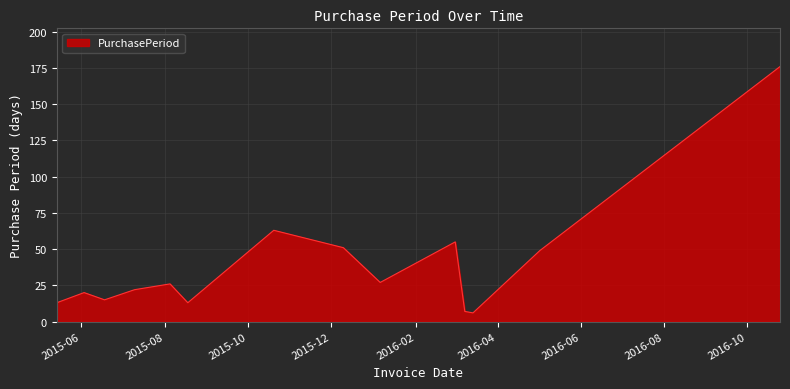

What is the smallest value displayed?

6